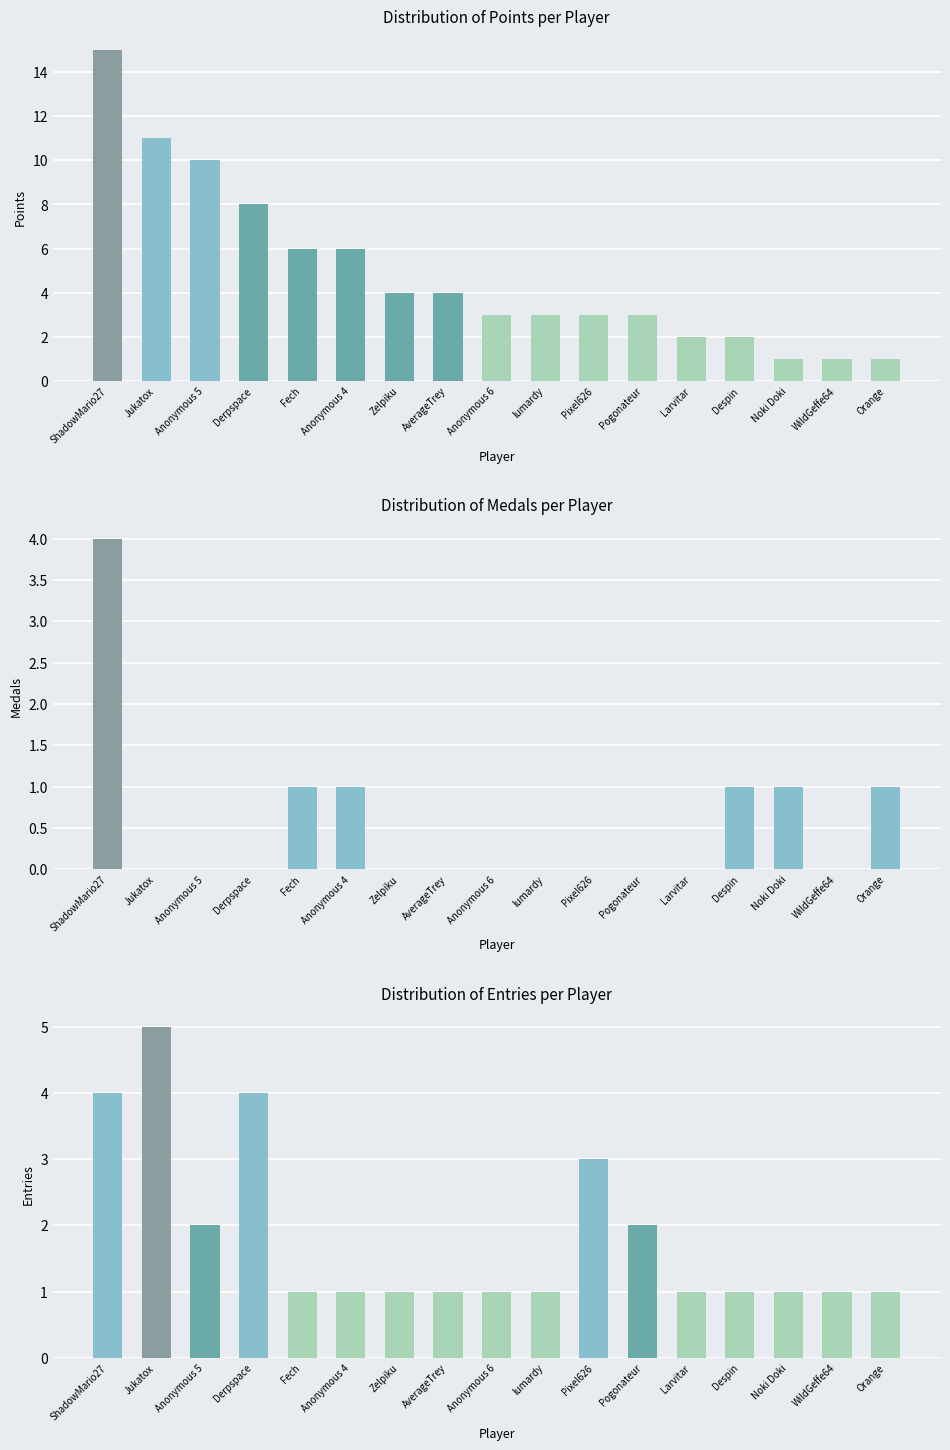

What is the label of the 9th bar from the left?

Anonymous 6